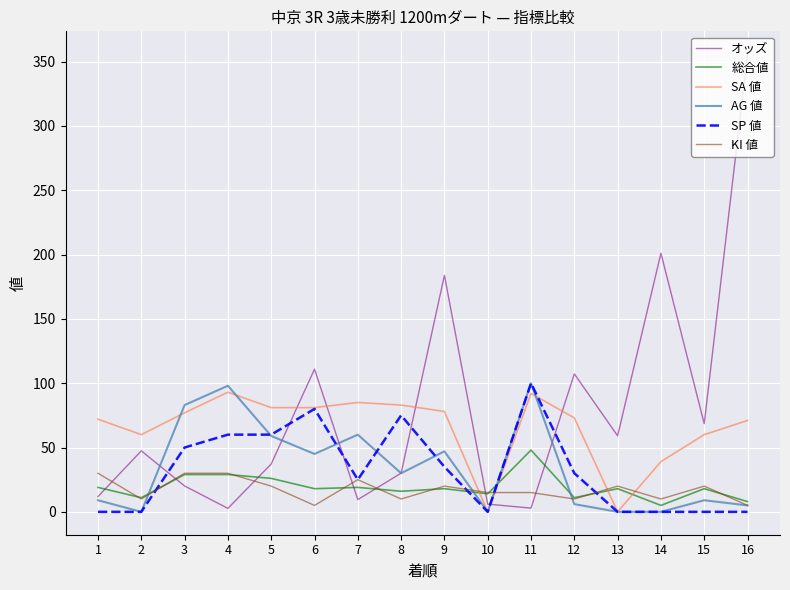

The value of KI 値 at 7 is 7.8. True or false?

False